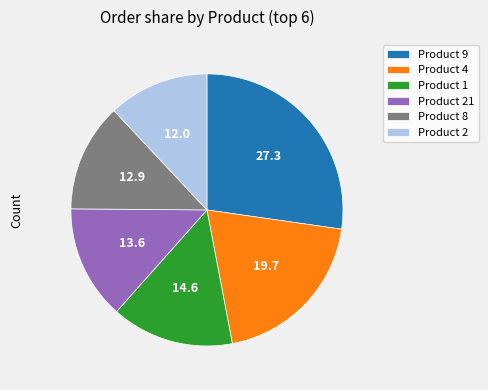

Approximately how many times larger is the value at Product 2 compared to Product 8?

0.9